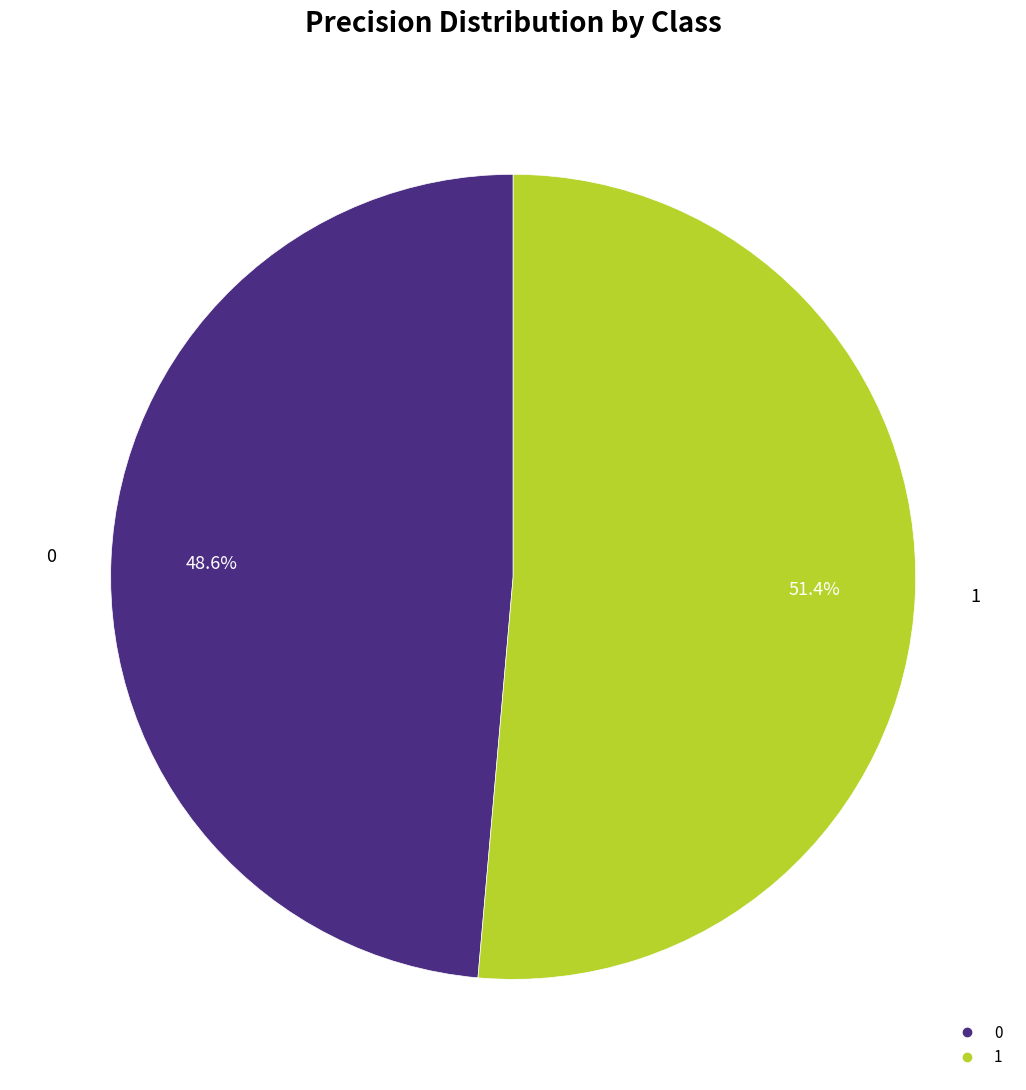

To the nearest percent, what is the difference between the largest and smallest slice percentages?

3%